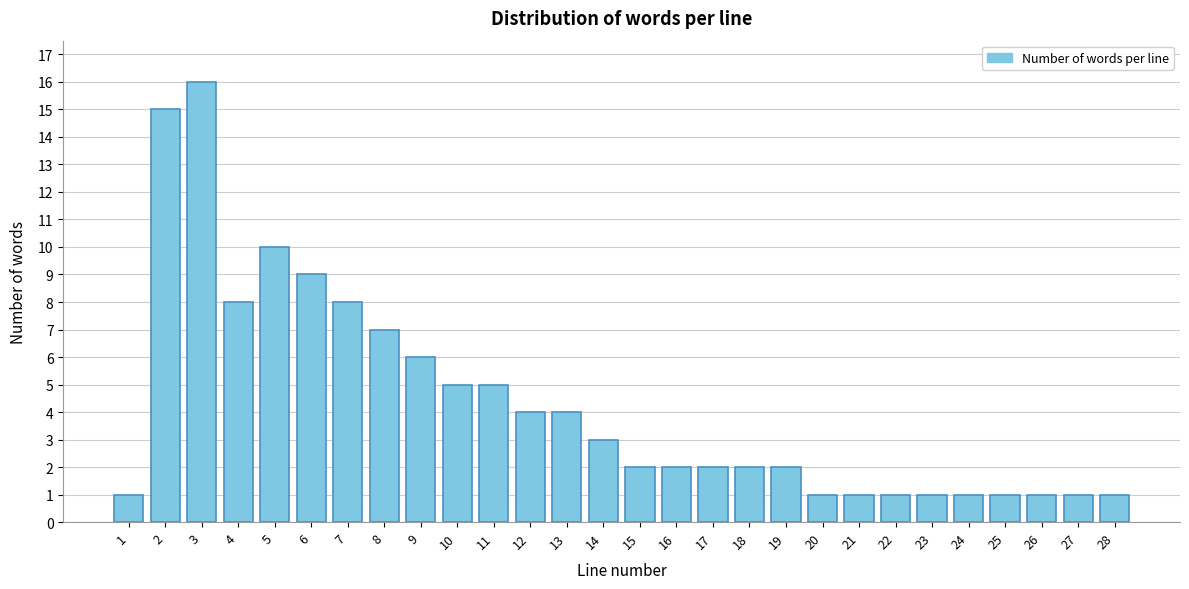

Reading left to right, extract all data points from this chart.

1	15	16	8	10	9	8	7	6	5	5	4	4	3	2	2	2	2	2	1	1	1	1	1	1	1	1	1